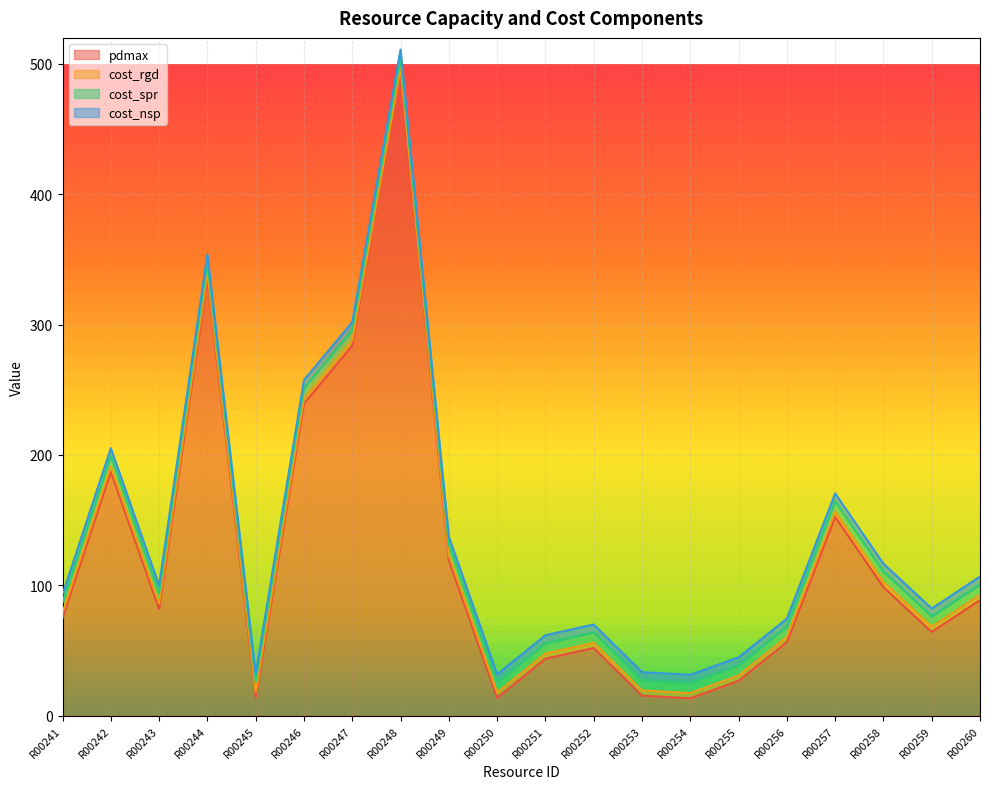

What are all the series names shown in the legend?

pdmax, cost_rgd, cost_spr, cost_nsp